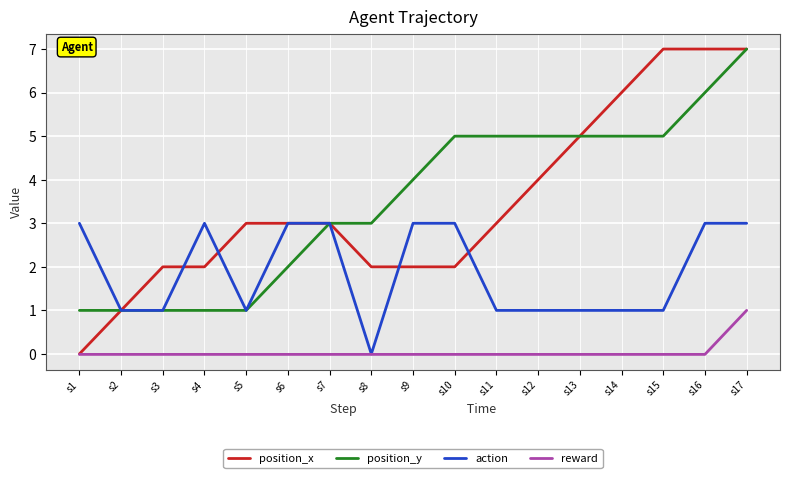

Where is the first local maximum for action?

s4